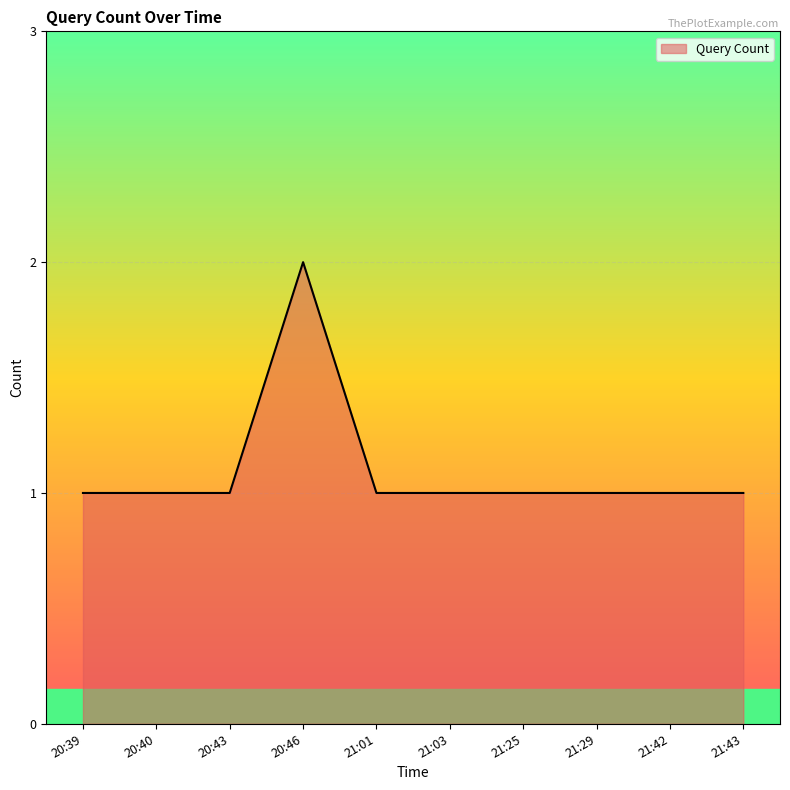

True or false: the data shows 0 at 21:29.

False